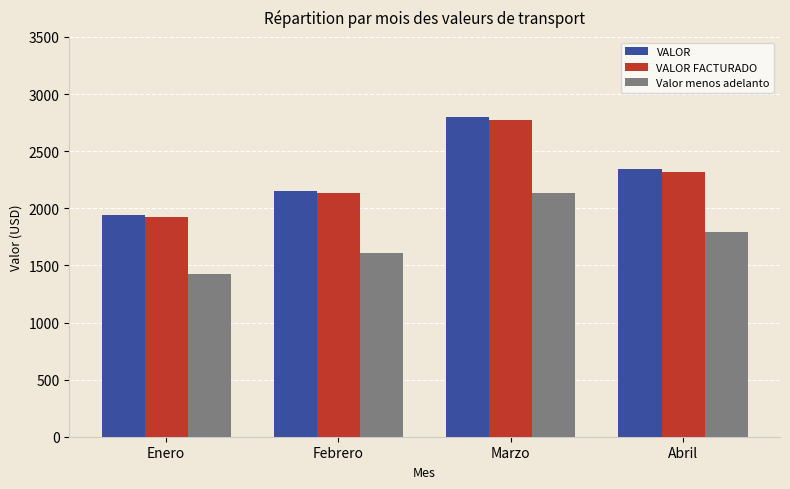

Are the bars grouped side by side (vs. stacked)?

Yes